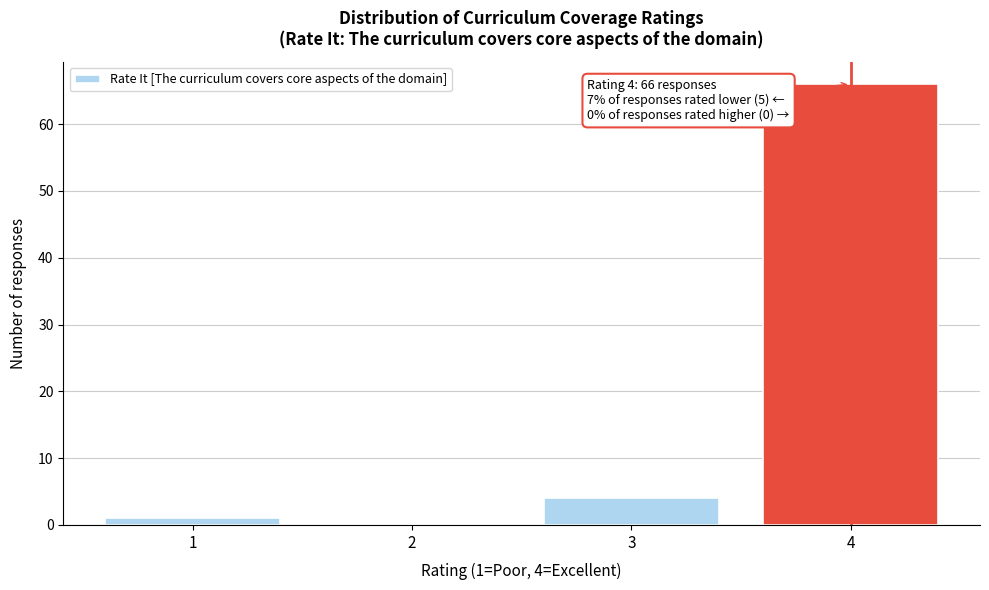

Over which range of the x-axis is the bar tallest?

3.5 to 4.5